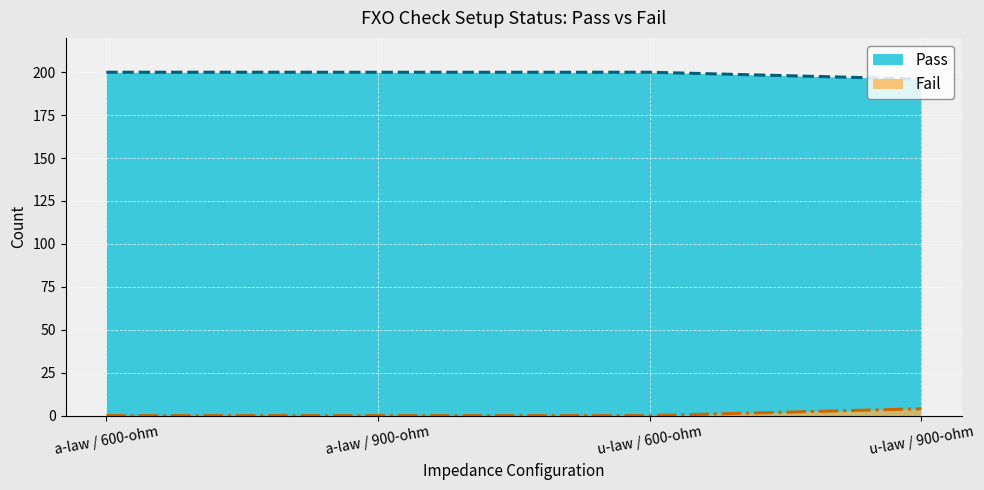

Reading left to right, extract all data points from this chart.

Pass: a-law / 600-ohm=200	a-law / 900-ohm=200	u-law / 600-ohm=200	u-law / 900-ohm=196
Fail: a-law / 600-ohm=0	a-law / 900-ohm=0	u-law / 600-ohm=0	u-law / 900-ohm=4